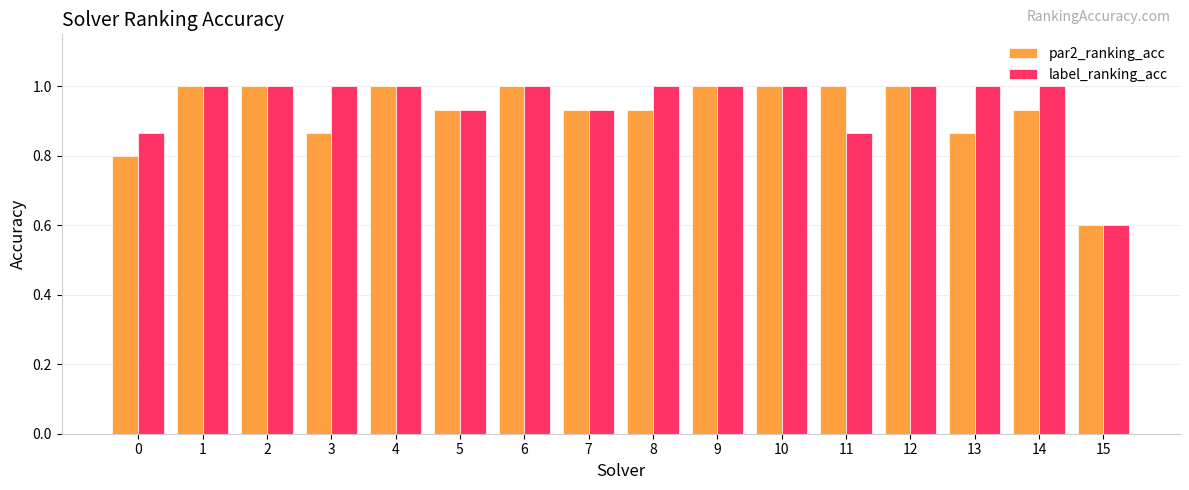

At how many categories does at least one series exceed 0?

16